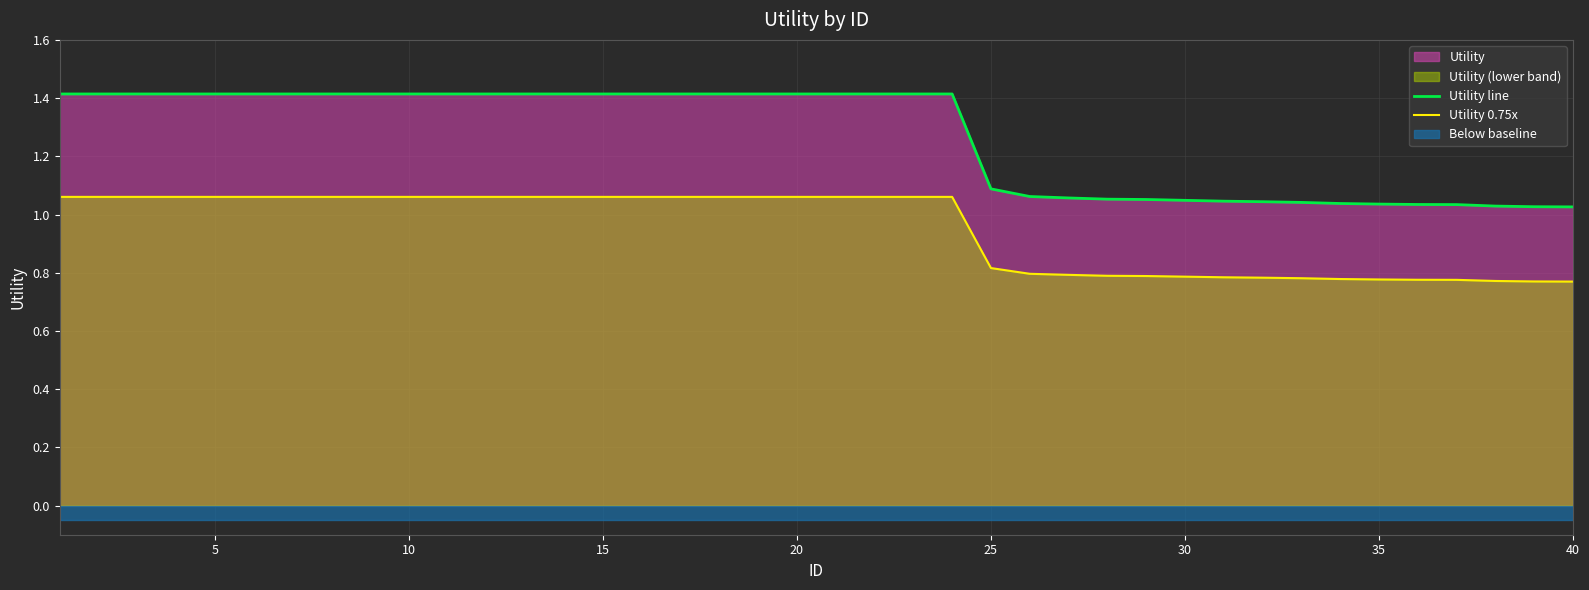

True or false: Utility 0.75x has a value of 0.5 at 10.

False